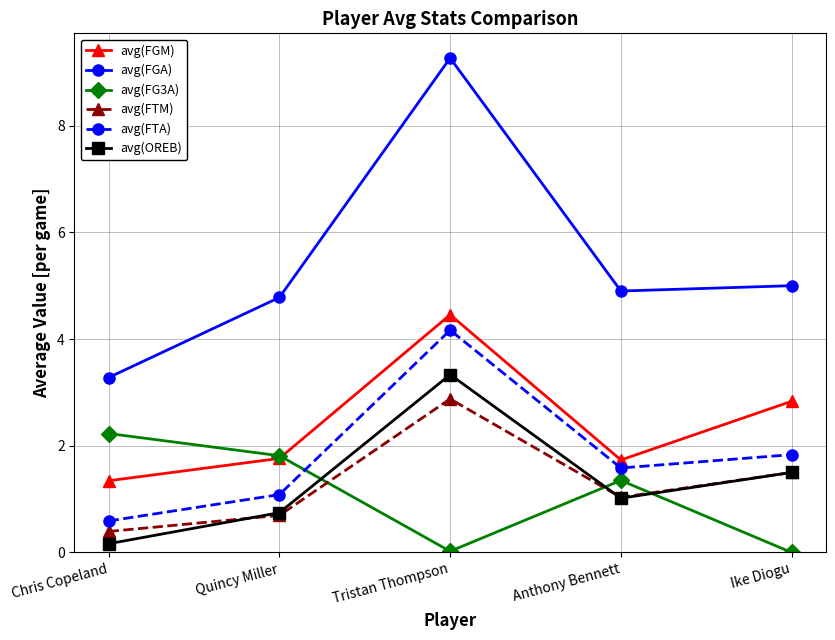

What is the maximum value shown in the chart?

9.3